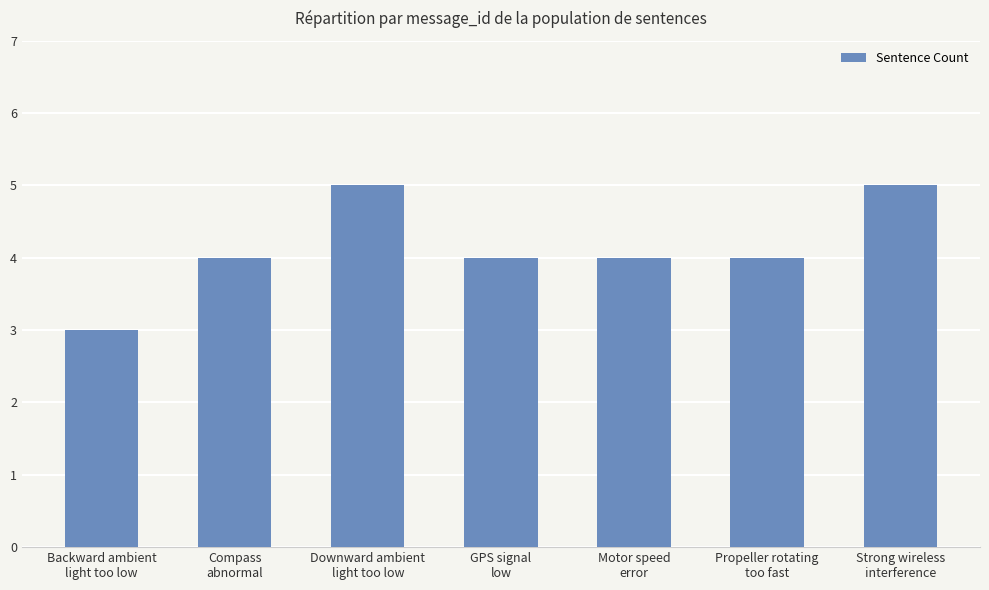

The chart shows a value of 7 at Strong wireless
interference. True or false?

False